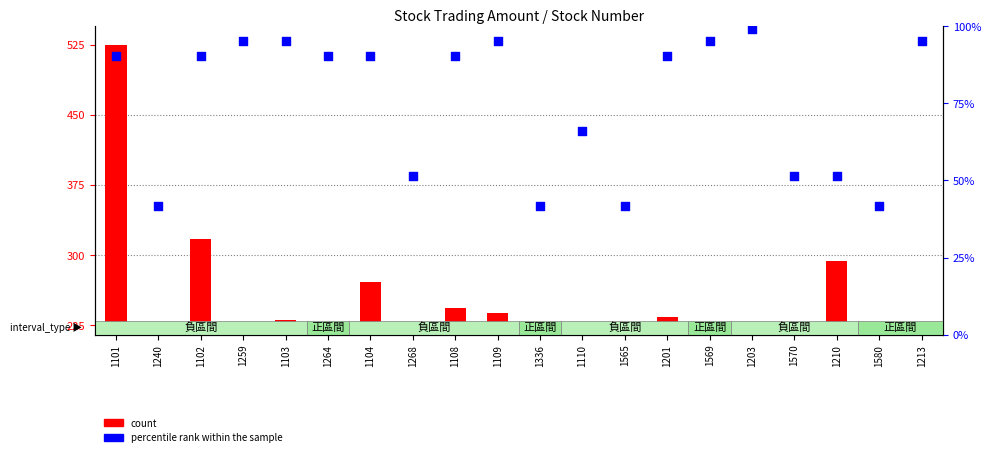

Is the value of count at 1109 greater than the value of percentile rank within the sample at 1240?

No